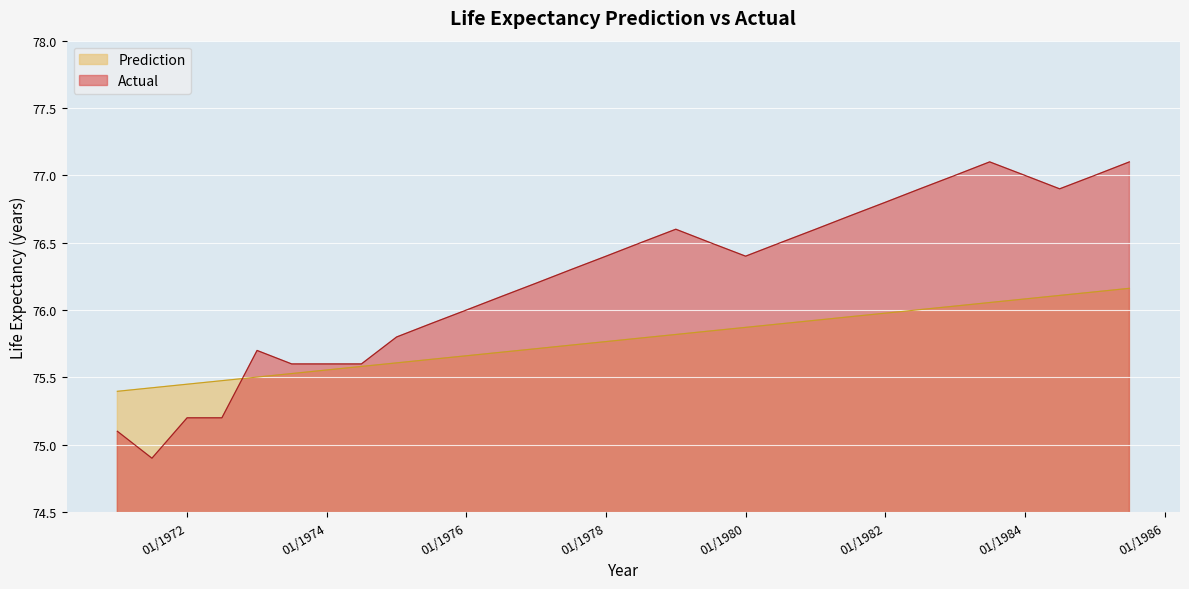

What is the minimum value for Actual?

74.9